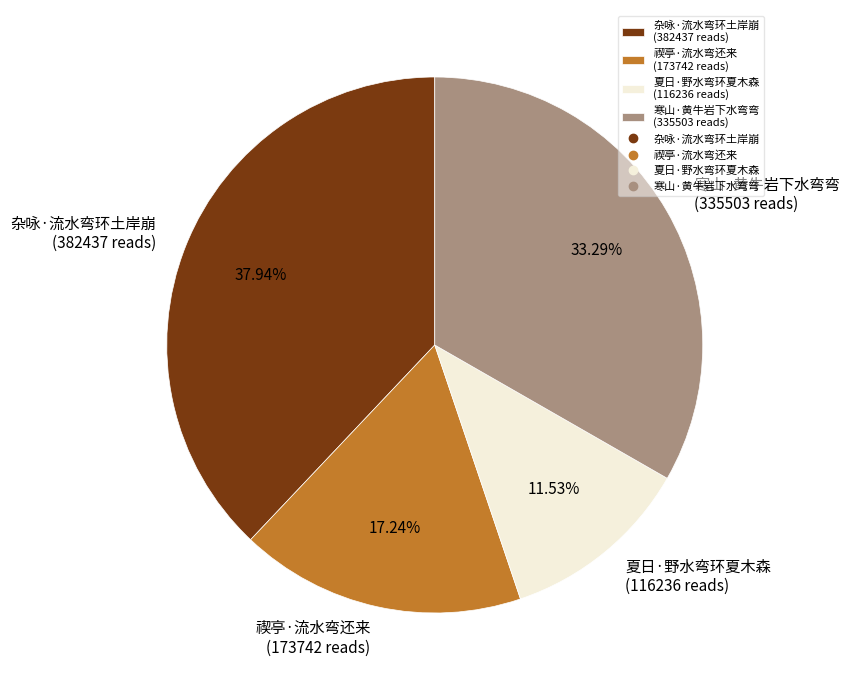

To the nearest percent, what is the combined percentage of 夏日·野水弯环夏木森 and 寒山·黄牛岩下水弯弯?

45%